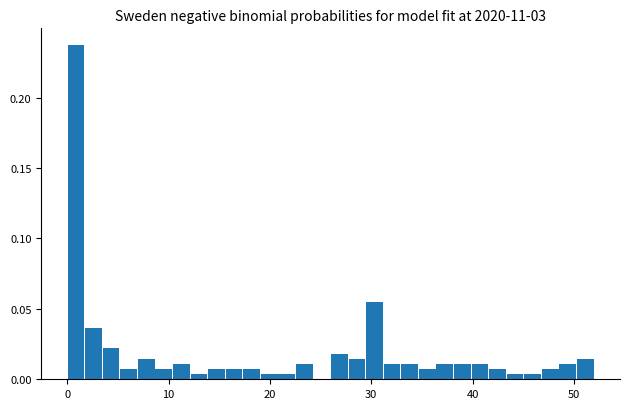

Around what value on the x-axis is the tallest bar? Give the approximate position of its centre, as read against the axis.

1